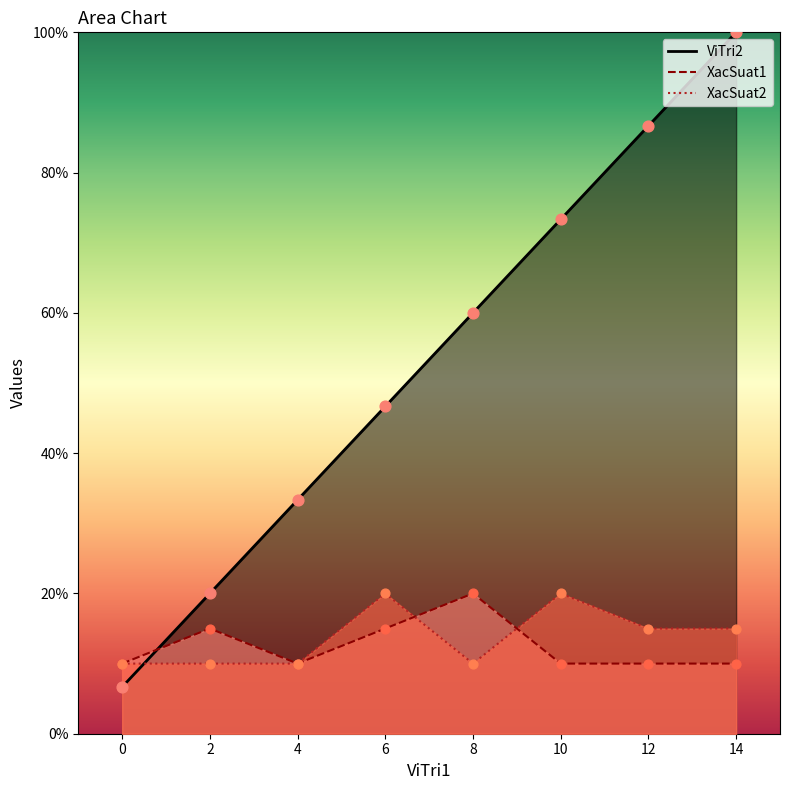

Is the value of XacSuat1 at 2 greater than the value of ViTri2 at 12?

No